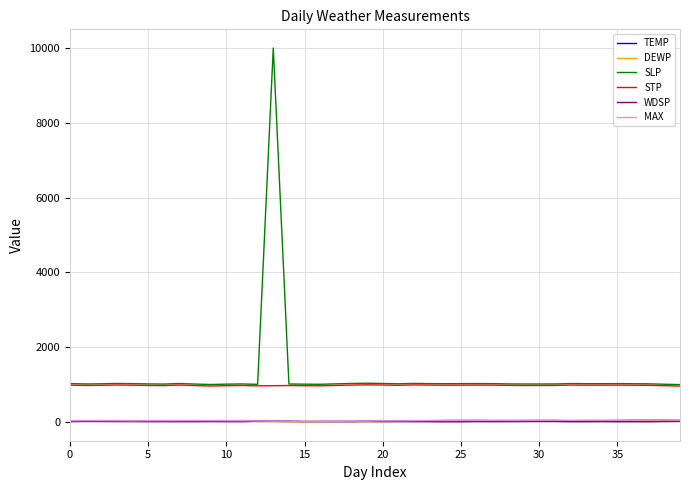

Which series has the largest range (max minus min)?

SLP